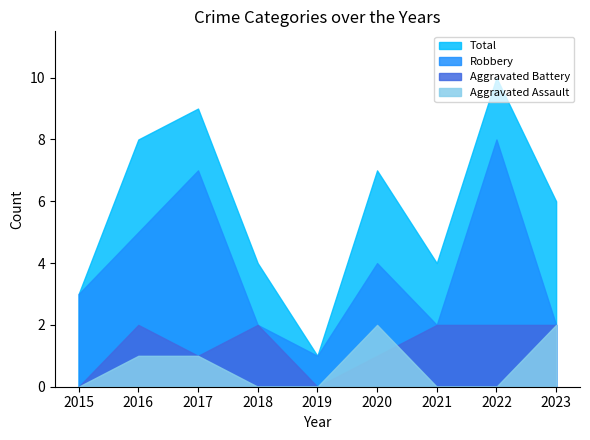

Read the Robbery value at 2016.

5